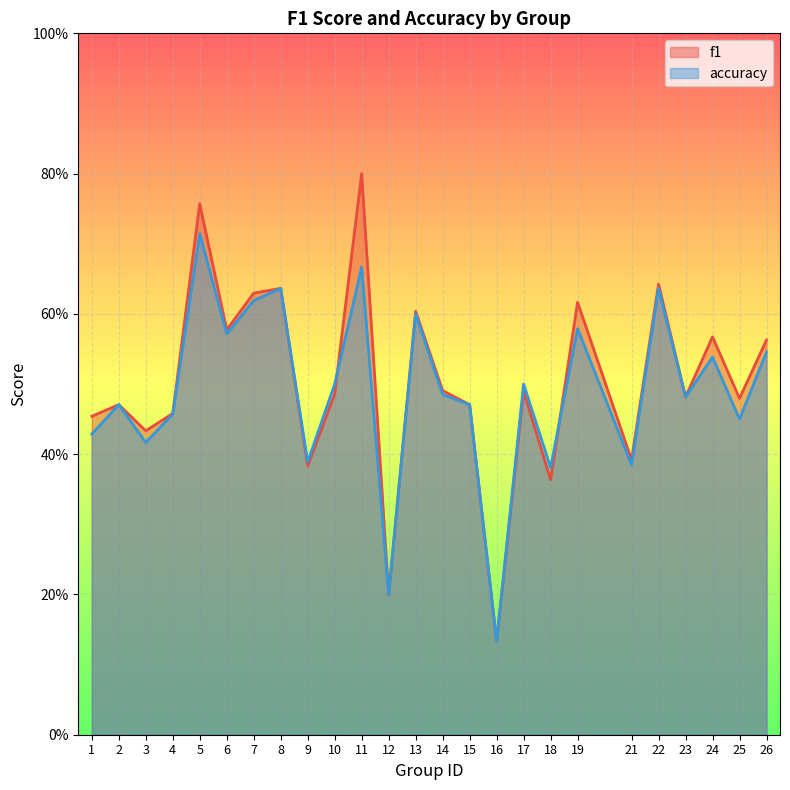

Is the value of accuracy at 16 greater than the value of f1 at 11?

No